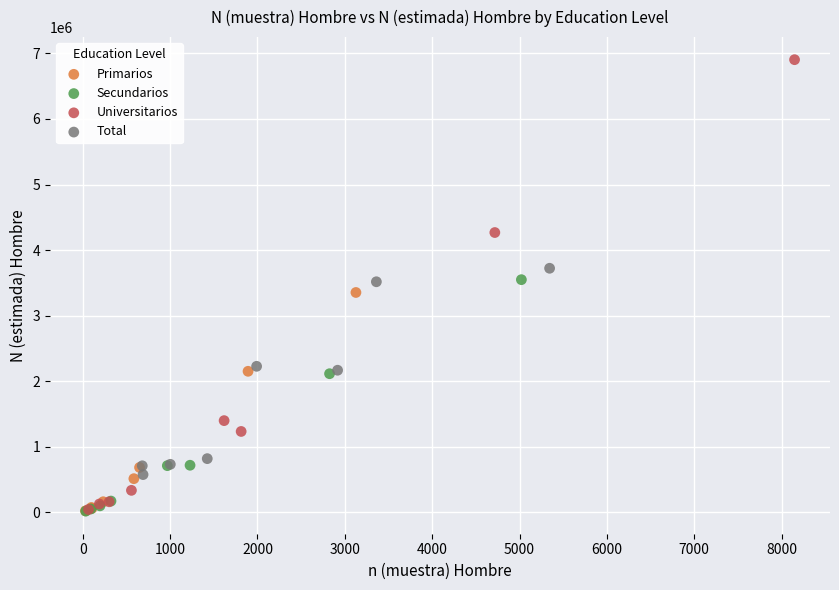

What are all the series names shown in the legend?

Primarios, Secundarios, Universitarios, Total